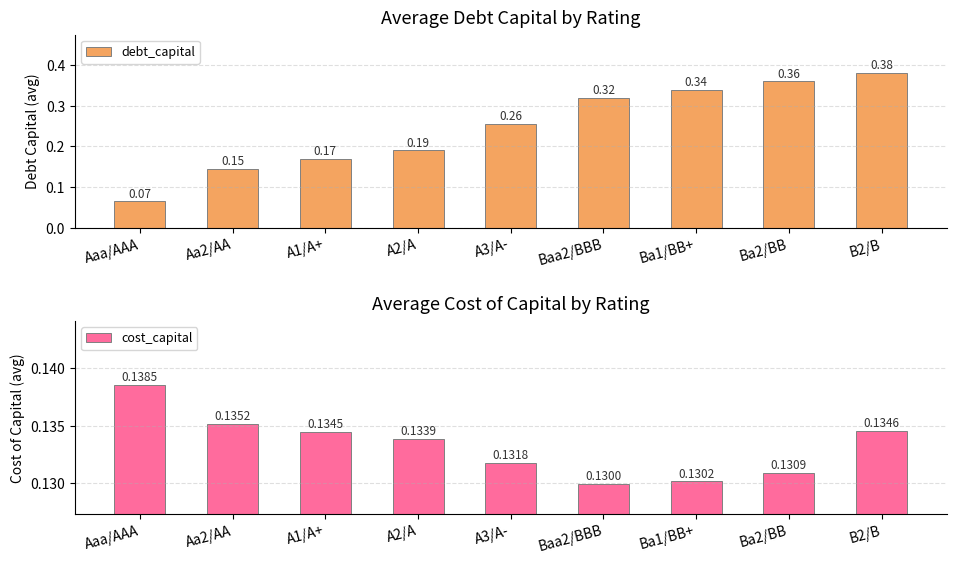

Count the debt_capital values in the range 0 to 1.

9